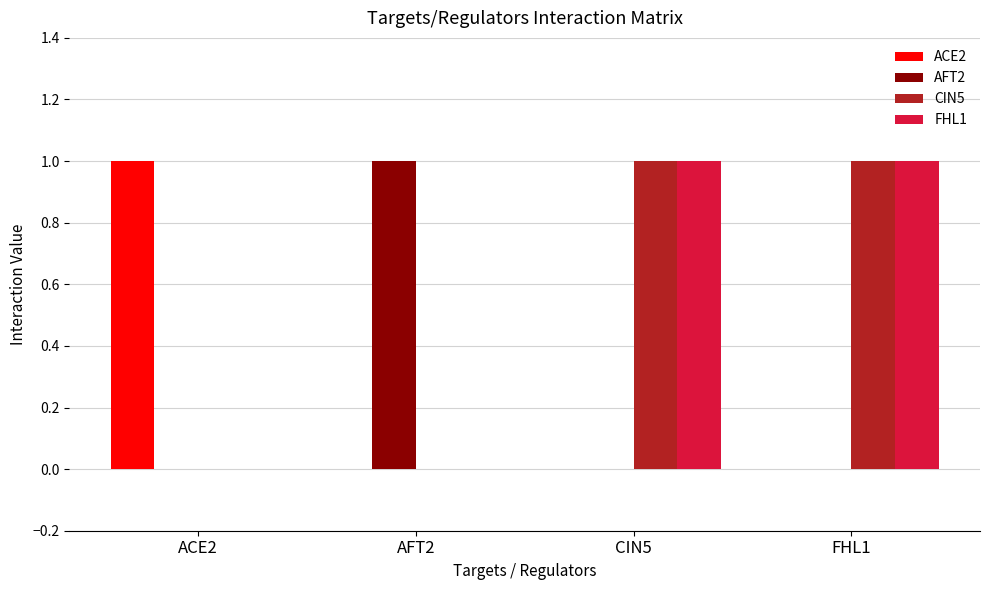

What is the sum of the FHL1 values at AFT2 and FHL1?

1